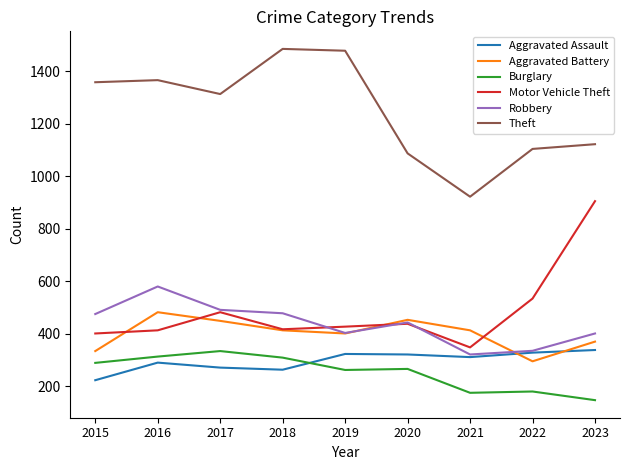

What is the difference between the Robbery values at 2016 and 2018?

102